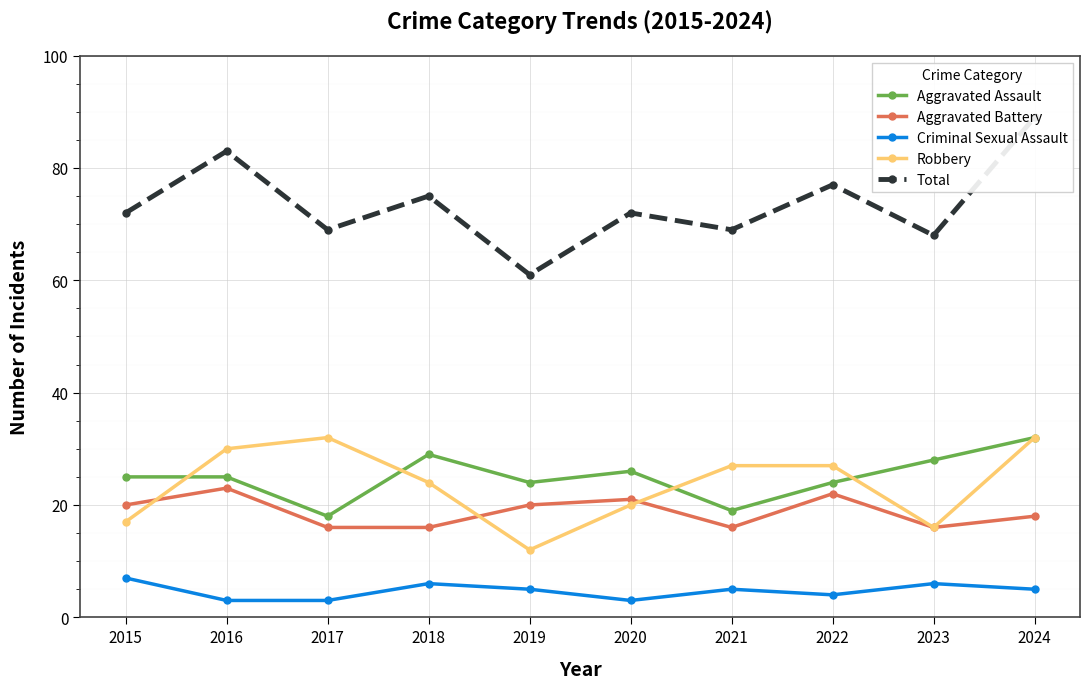

Is the value of Aggravated Assault at 2019 greater than the value of Aggravated Battery at 2019?

Yes